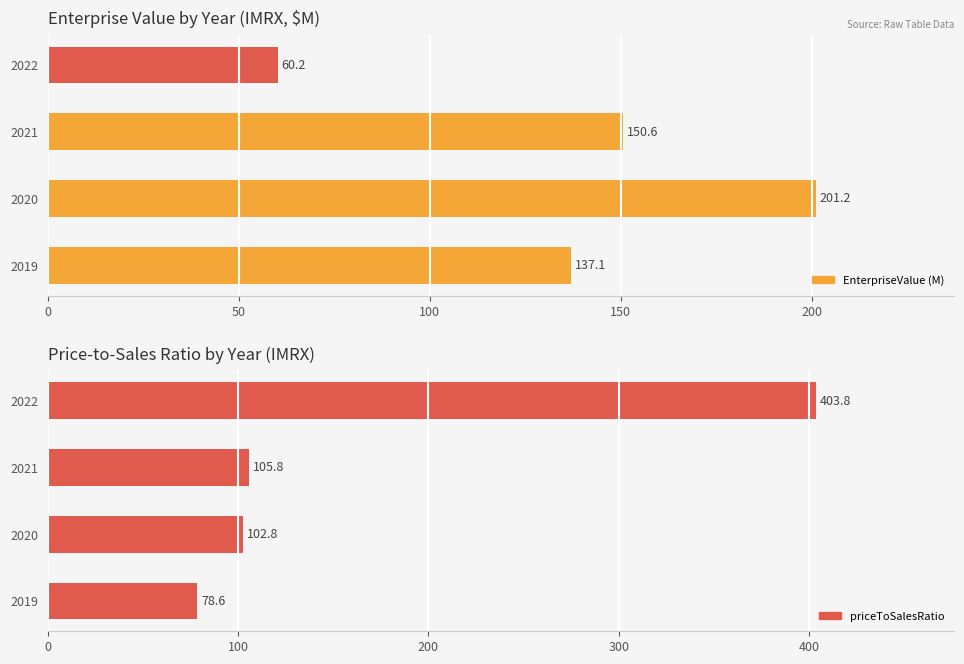

What is the total value across all series at 2022?

464.0